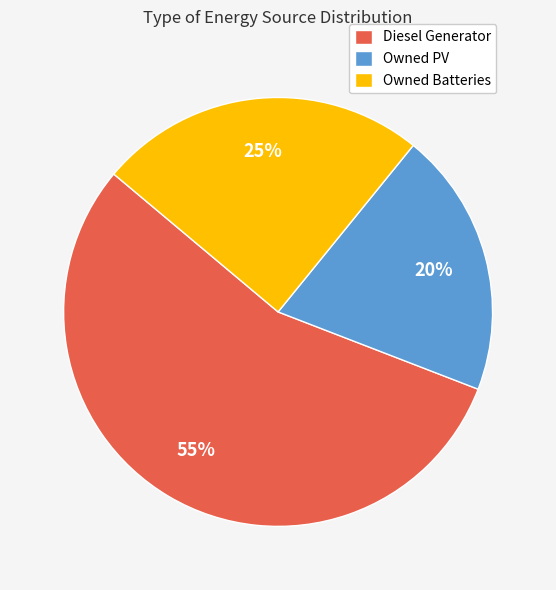

Is the sum of Owned Batteries and Diesel Generator greater than half?

Yes